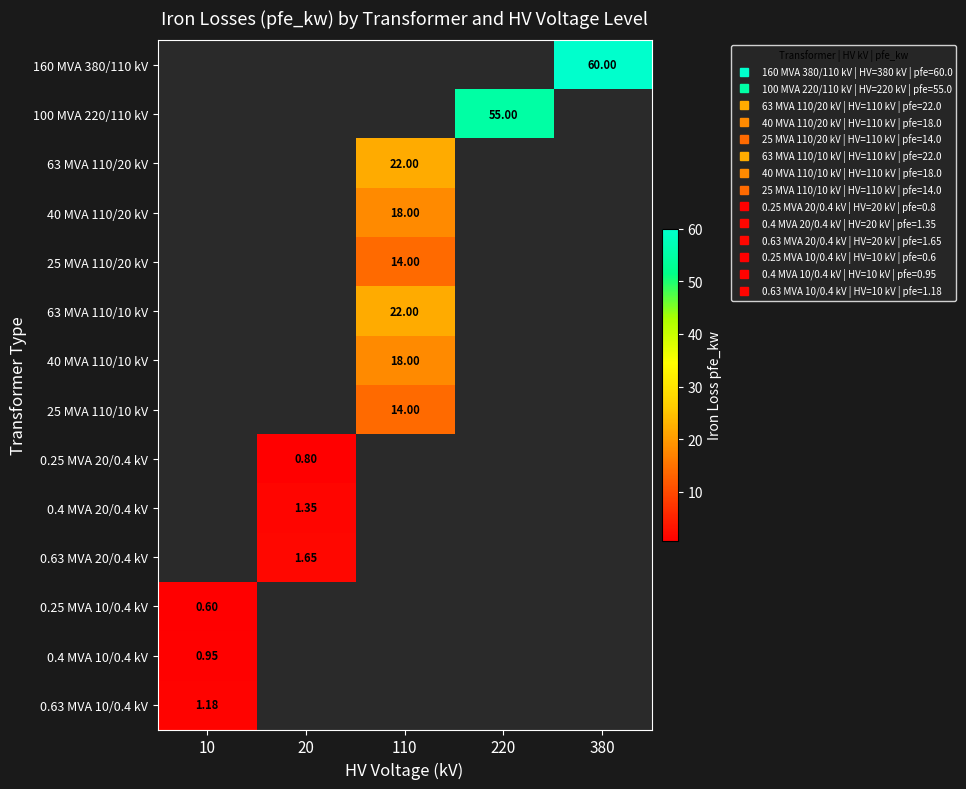

Between 220 and 380, which series saw the biggest shift?

160 MVA 380/110 kV